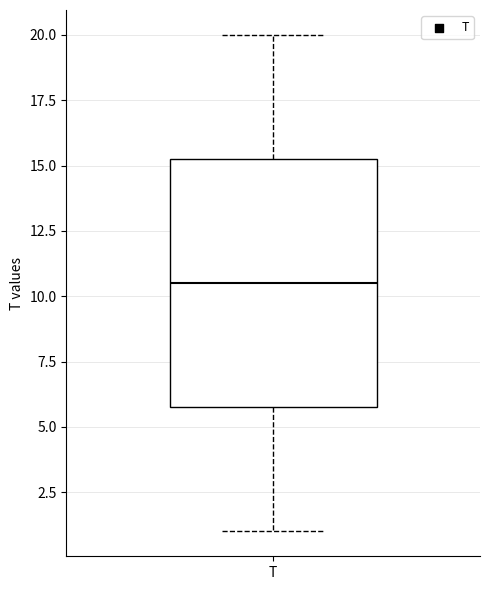

Read this box plot against the y-axis: the position of the median line, the range covered by the box, and the ends of both whiskers. The values are not printed on the chart, so give them approximately, as read against the axis.

median 10.5, box 6.0 to 15.5, whiskers 1.0 to 20.0